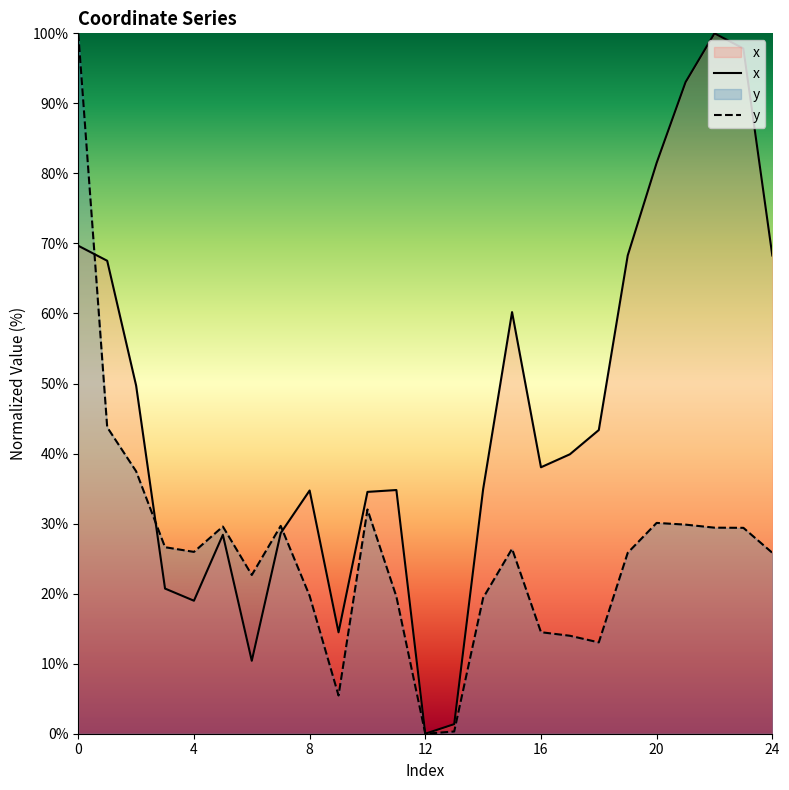

True or false: y has more than 0 interior local peaks.

True